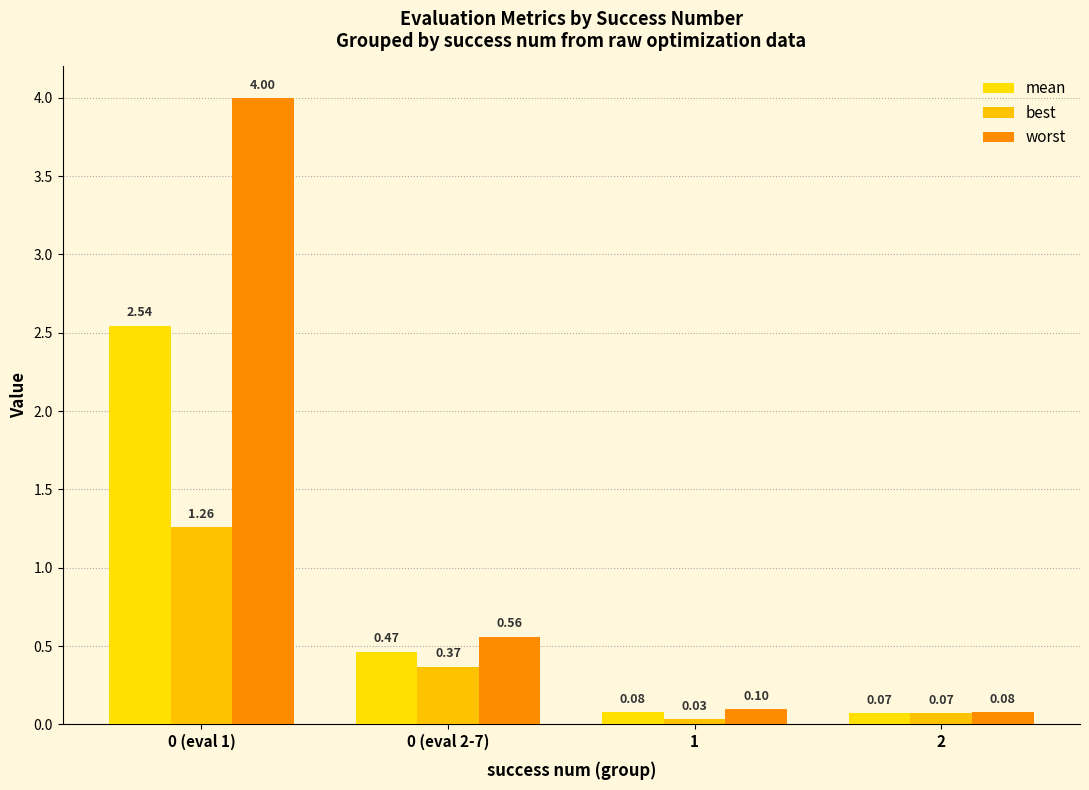

What is the difference between the maximum and minimum values in the worst series?

3.9